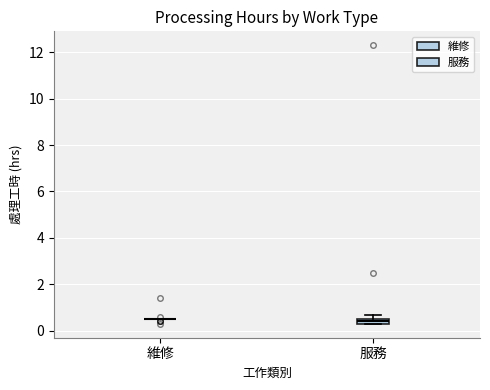

Where is the lower edge of the box for 服務 on the y-axis? The values are not printed on the chart, so give them approximately, as read against the axis.

0.4